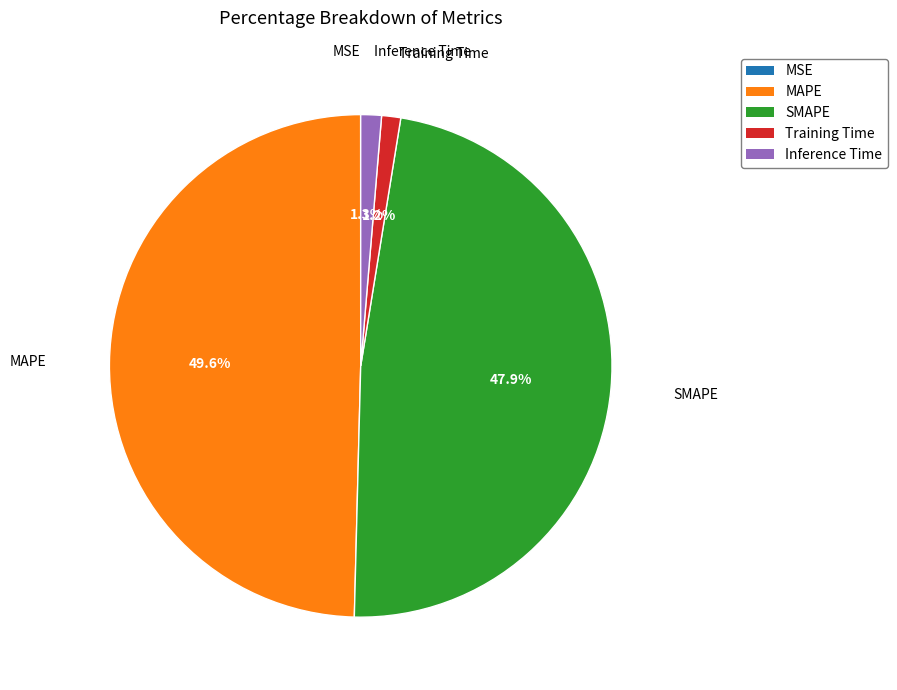

Do Training Time and MAPE together represent more than half of the pie?

Yes